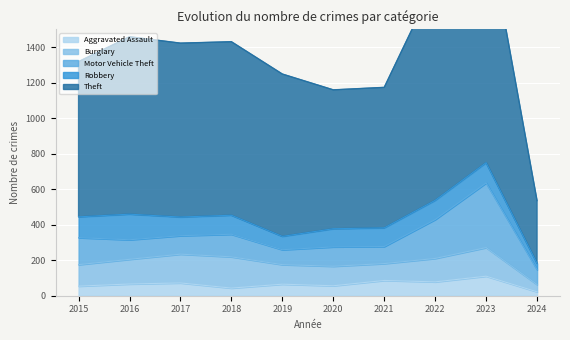

At how many categories does at least one series exceed 95?

10